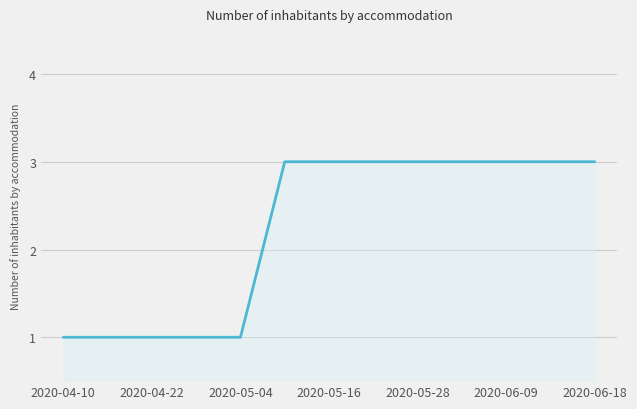

What is the greatest value displayed?

3